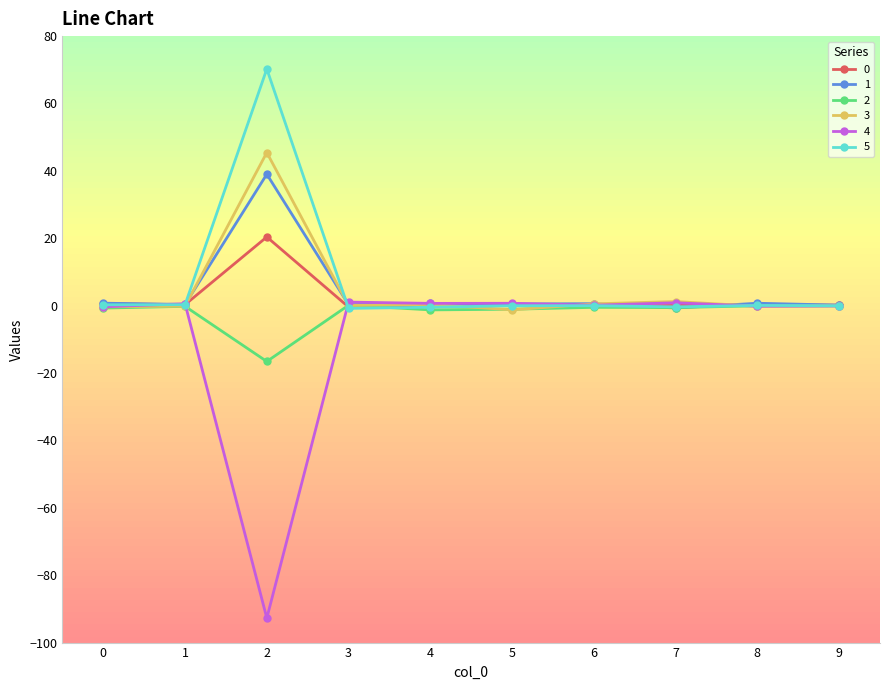

Which series has the largest range (max minus min)?

4